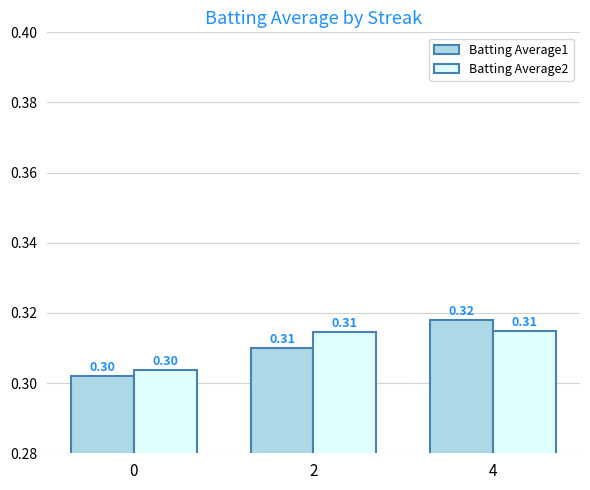

Rank the series at 4 from lowest to highest value.

Batting Average2, Batting Average1